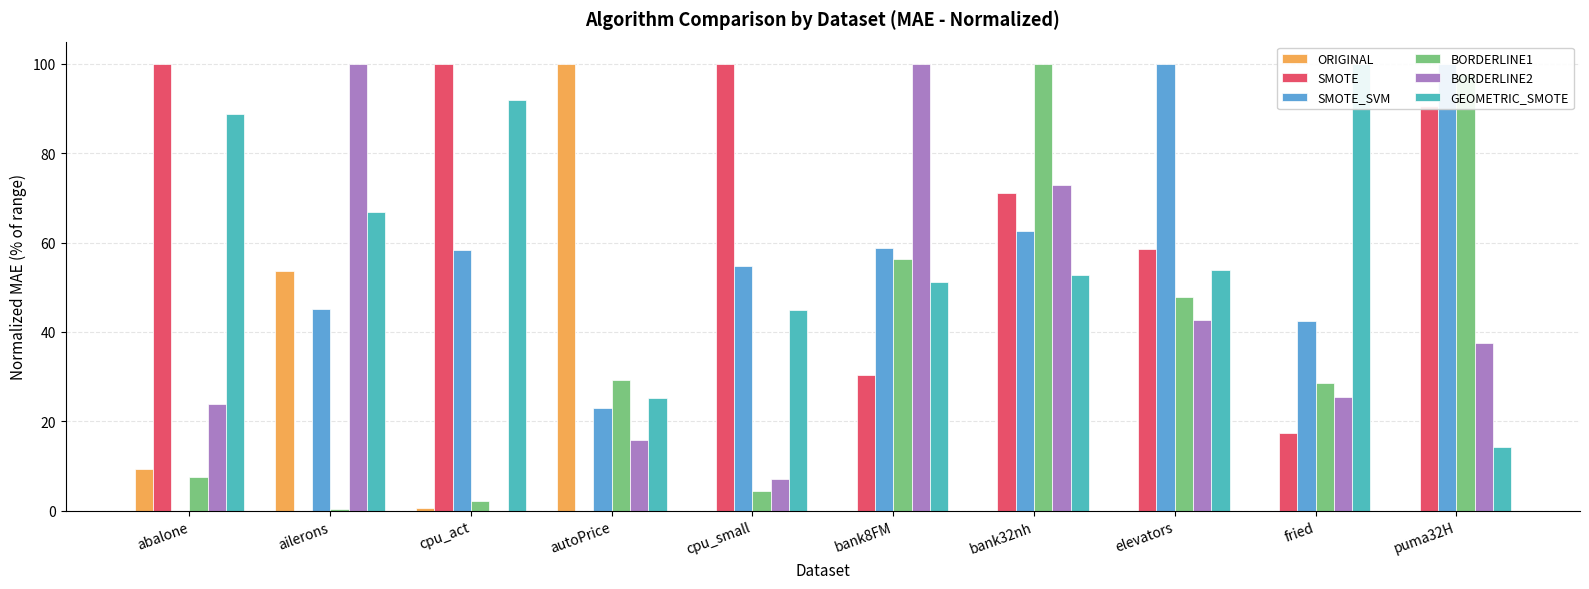

What position from the left is puma32H?

10